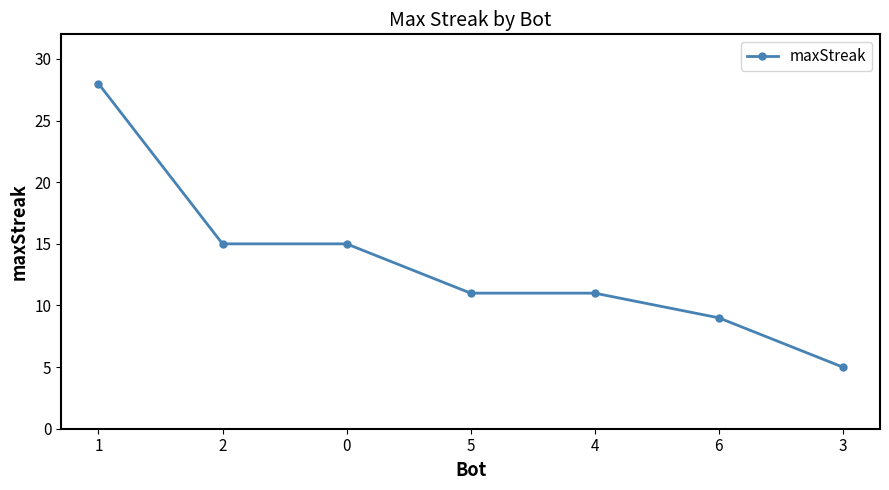

What is the difference between the maximum and minimum values?

23